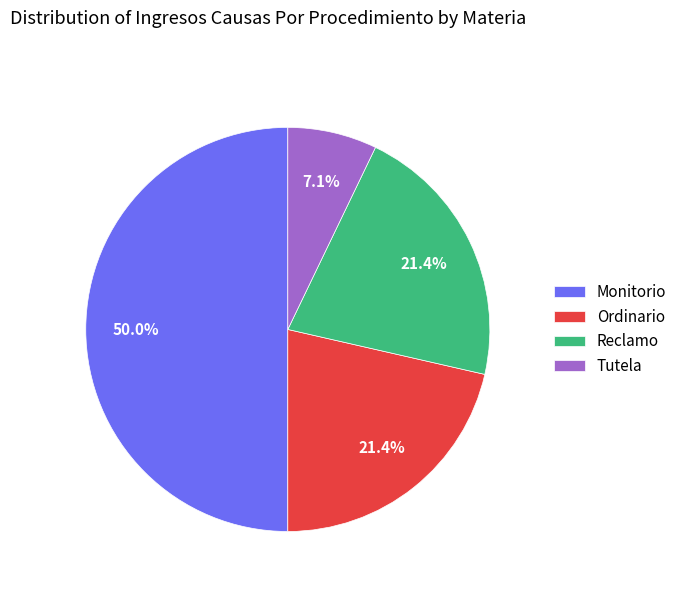

To the nearest percent, what is the difference between the largest and smallest slice percentages?

43%